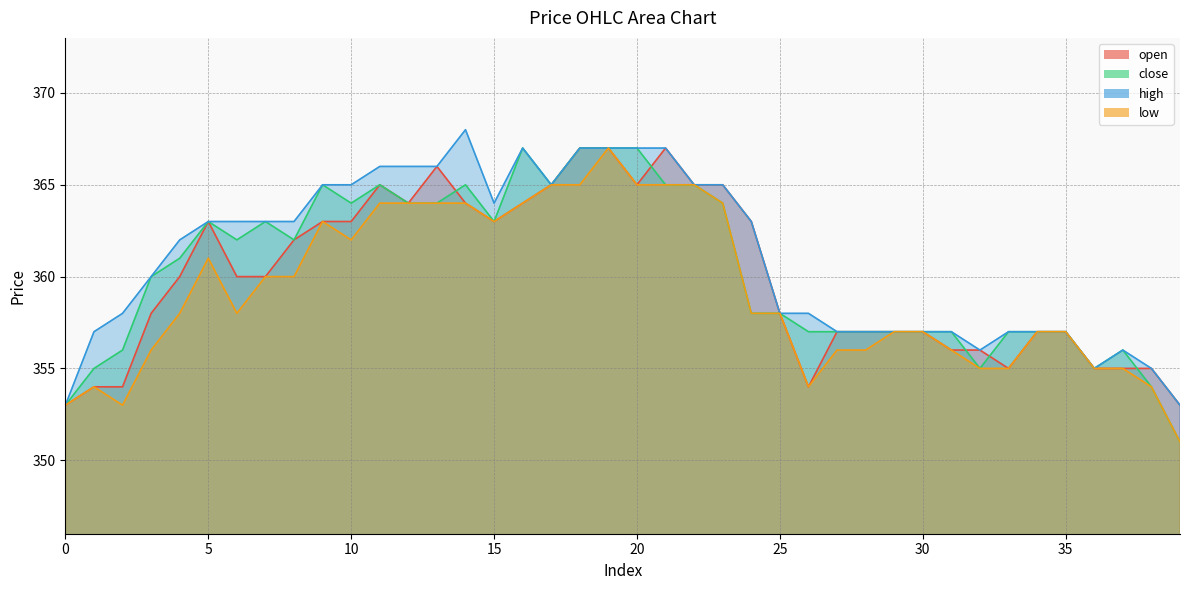

Rank the categories by high value from highest to lowest.

14, 16, 18, 19, 20, 21, 11, 12, 13, 9, 10, 17, 22, 23, 15, 5, 6, 7, 8, 24, 4, 3, 2, 25, 26, 1, 27, 28, 29, 30, 31, 33, 34, 35, 32, 37, 36, 38, 0, 39